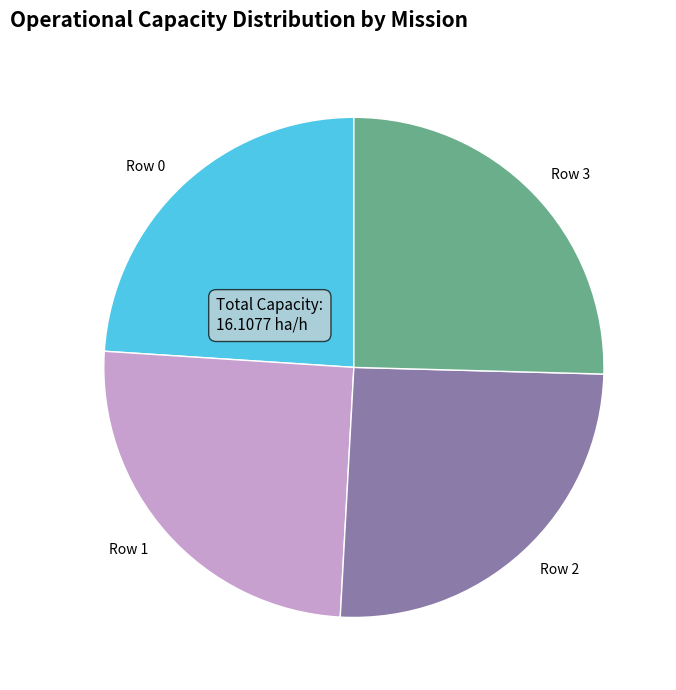

How many slices are in this pie chart?

4